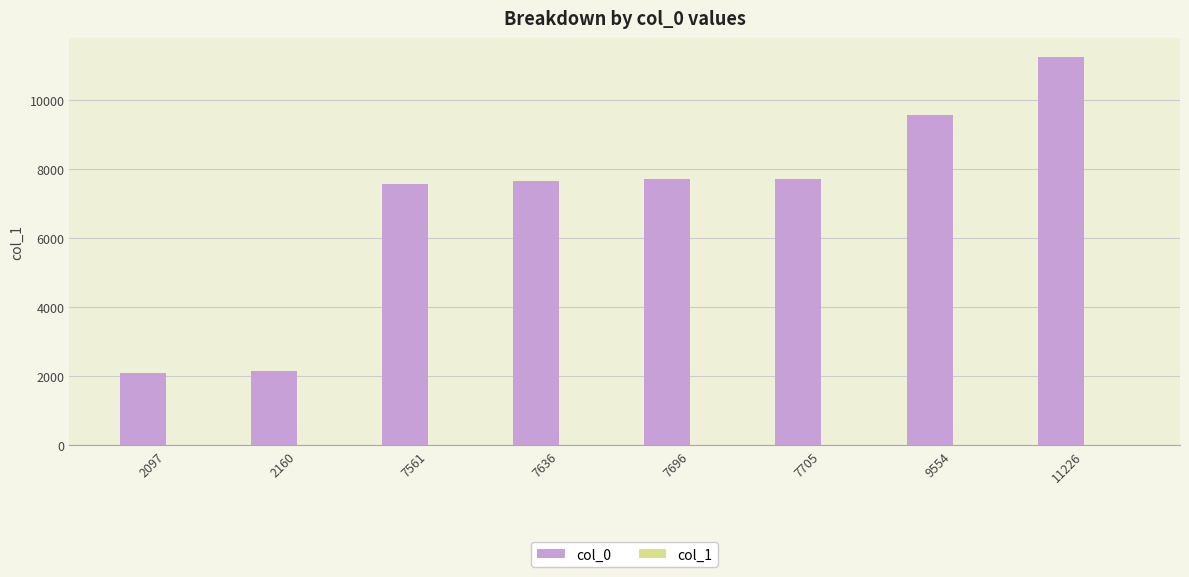

At which category does the chart reach its peak across all series?

11226